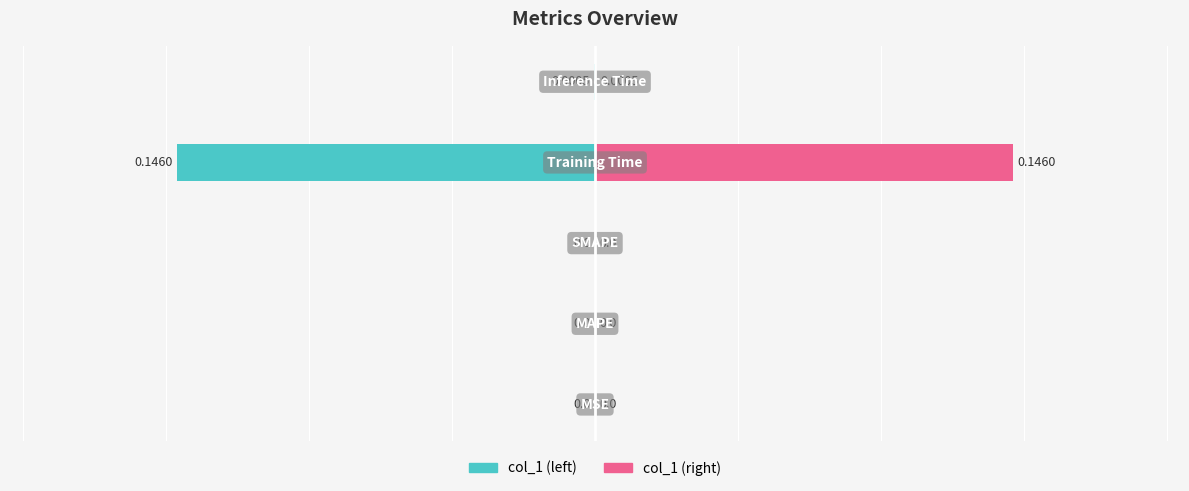

At how many categories does at least one series exceed 0?

2